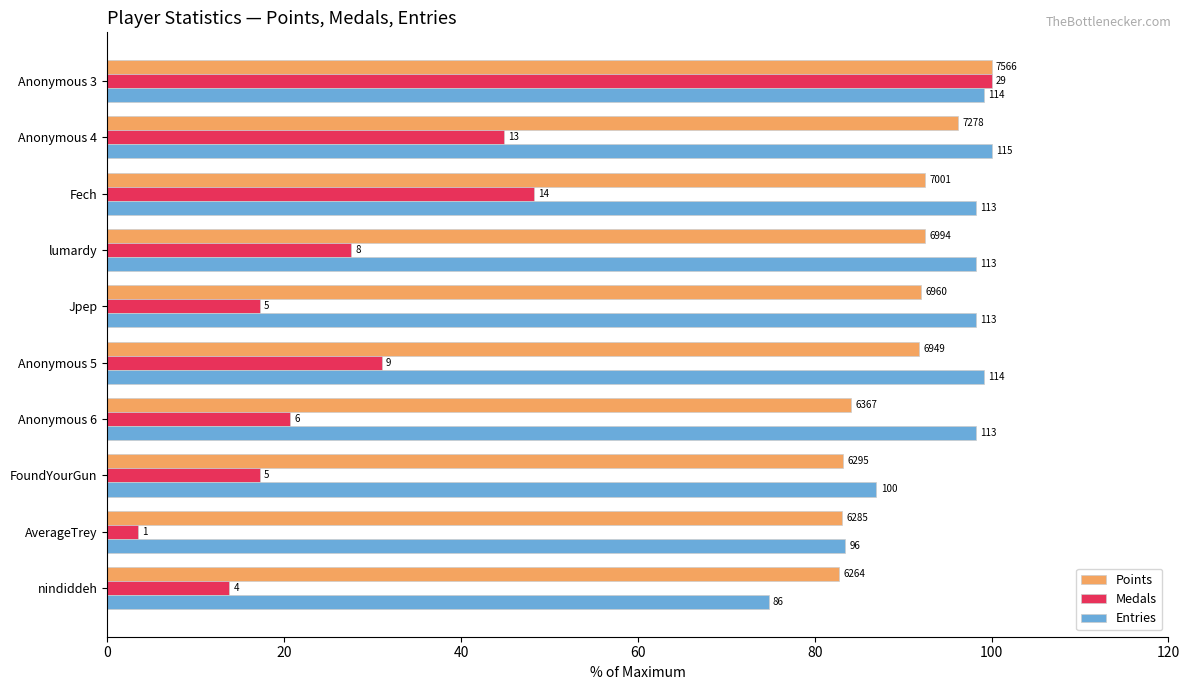

What are all the series names shown in the legend?

Points, Medals, Entries